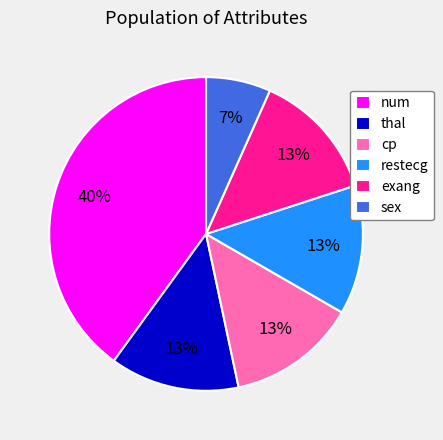

Is there a majority slice in this chart?

No